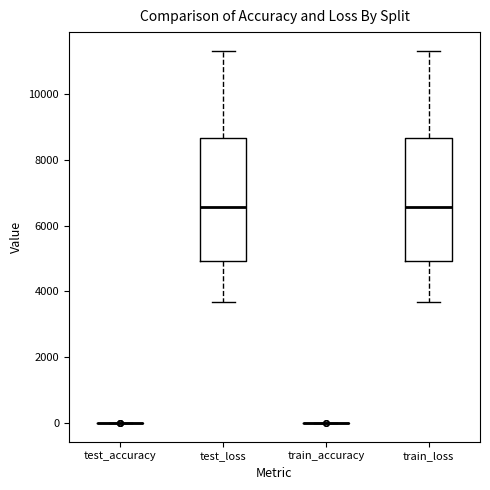

Where is the lower edge of the box for test_loss on the y-axis? The values are not printed on the chart, so give them approximately, as read against the axis.

5000